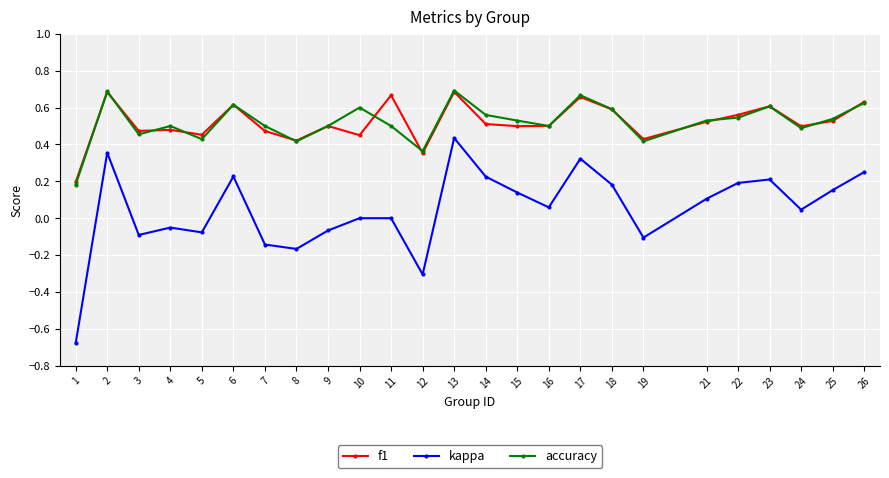

Which series has the widest spread of values?

kappa